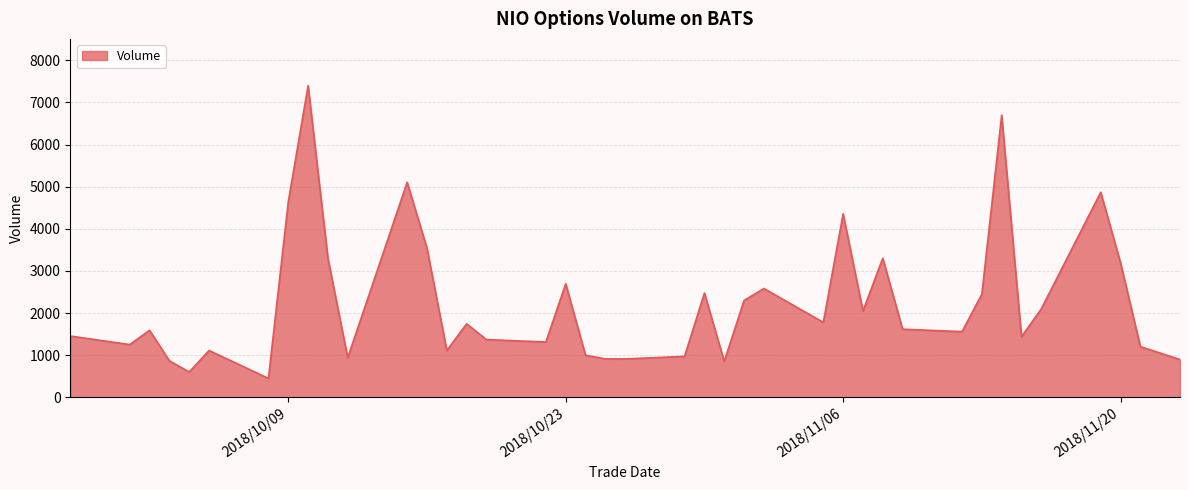

What is the difference between the maximum and minimum values?

6948